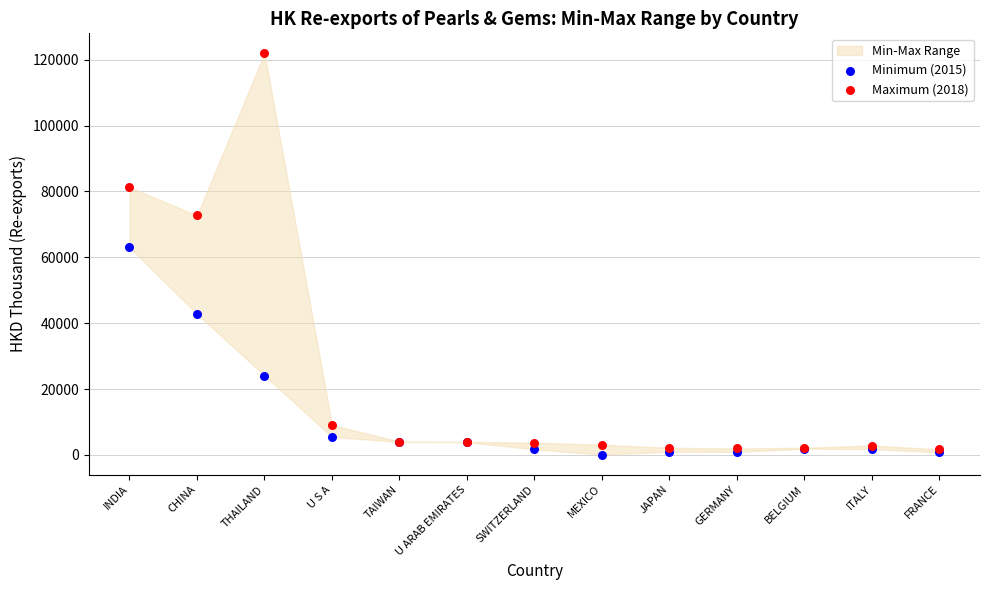

Across all series, what Y value is closest to 61025?

63050.4